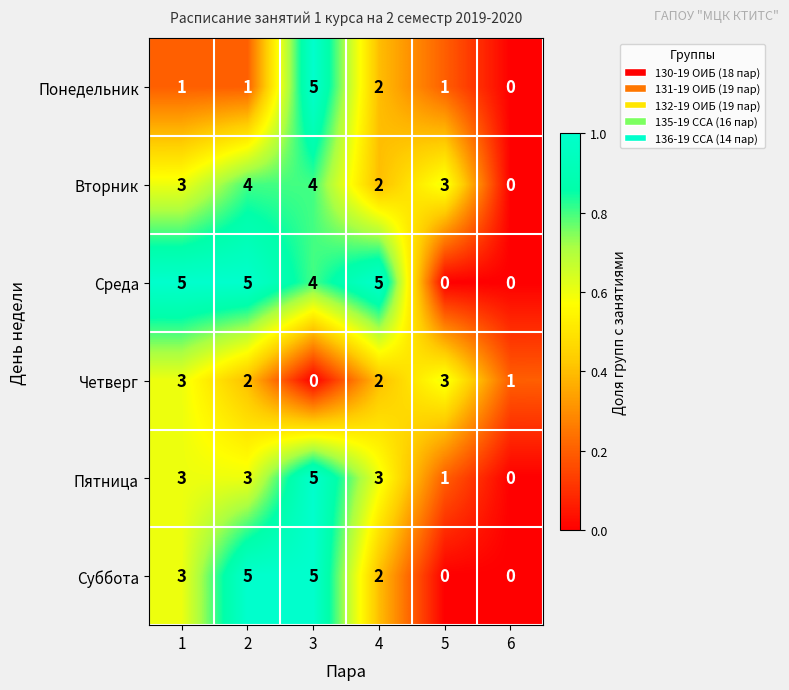

True or false: Четверг has a value of 1 at 1.

False